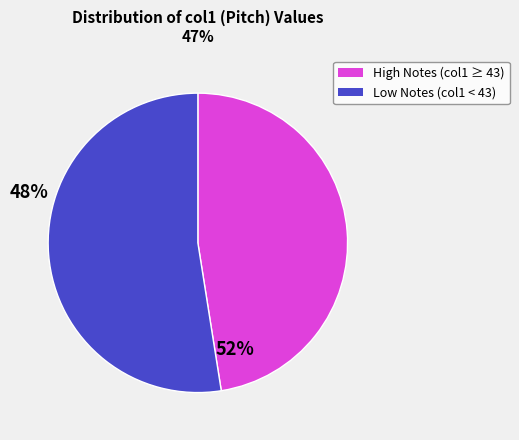

Does any single category account for the majority?

Yes